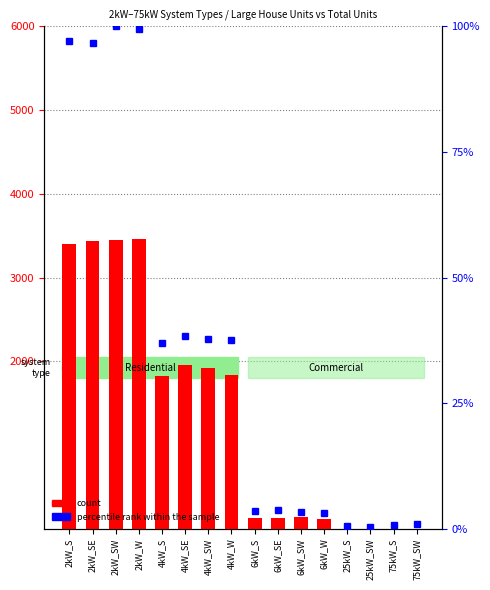

Reading left to right, what are all the values shown in this chart?

Large House count: 3404.0	3439.0	3452.0	3457.0	1828.0	1957.0	1926.0	1838.0	129.0	131.0	138.0	122.0	0.0	0.0	0.0	0.0
percentile rank within the sample: 97.1	96.7	100.0	99.4	37.0	38.3	37.9	37.7	3.6	3.8	3.5	3.2	0.5	0.5	0.8	0.9